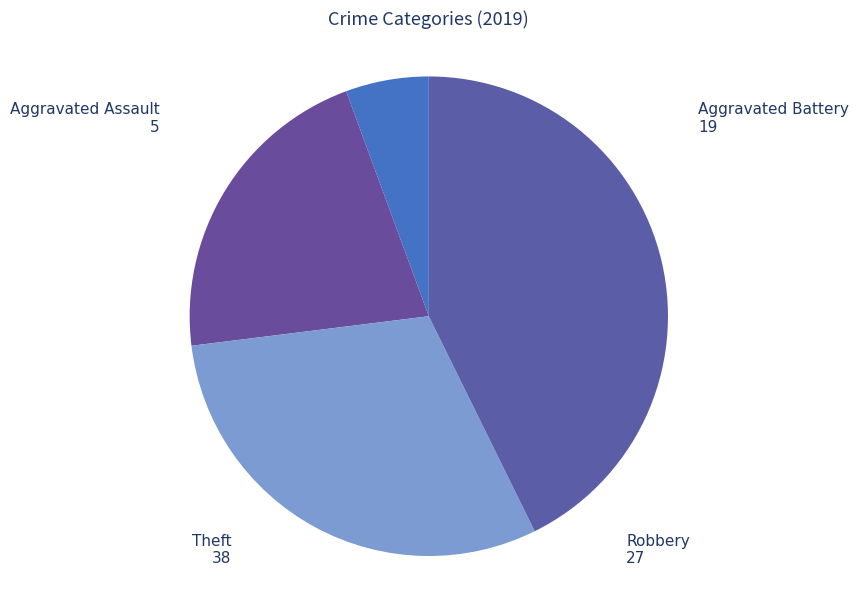

How many segments does this pie chart have?

4